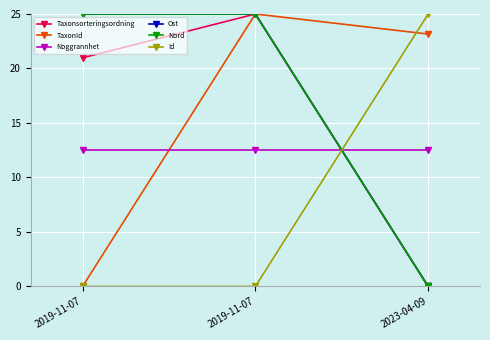

What is the maximum value for TaxonId?

25.0